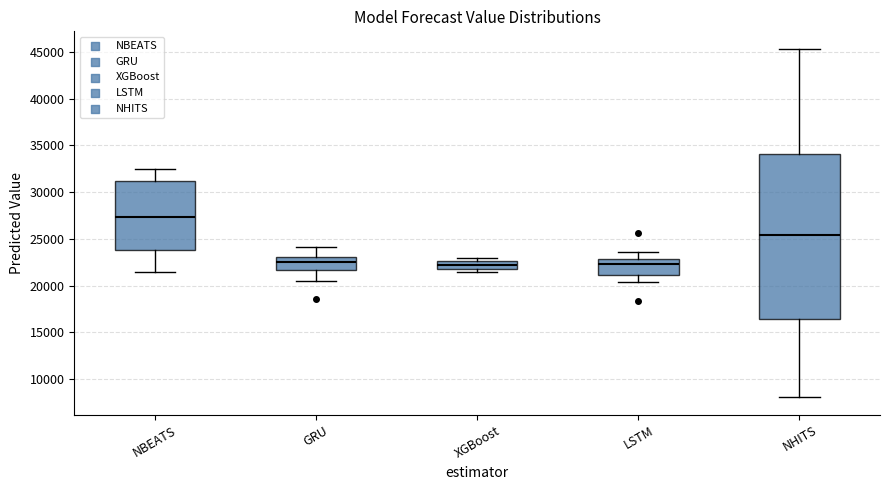

Reading left to right, transcribe this box plot: for each box, give where its median line is, the range the box spans, and where its two whiskers end, as read against the y-axis. The values are not printed on the chart, so give them approximately, as read against the axis.

NBEATS: median 27500, box 24000 to 31000, whiskers 21500 to 32500
GRU: median 22500, box 21500 to 23000, whiskers 20500 to 24000
XGBoost: median 22000 (inside the box), box 22000 to 22500, whiskers 21500 to 23000
LSTM: median 22500, box 21000 to 23000, whiskers 20500 to 23500
NHITS: median 25500, box 16500 to 34000, whiskers 8000 to 45500